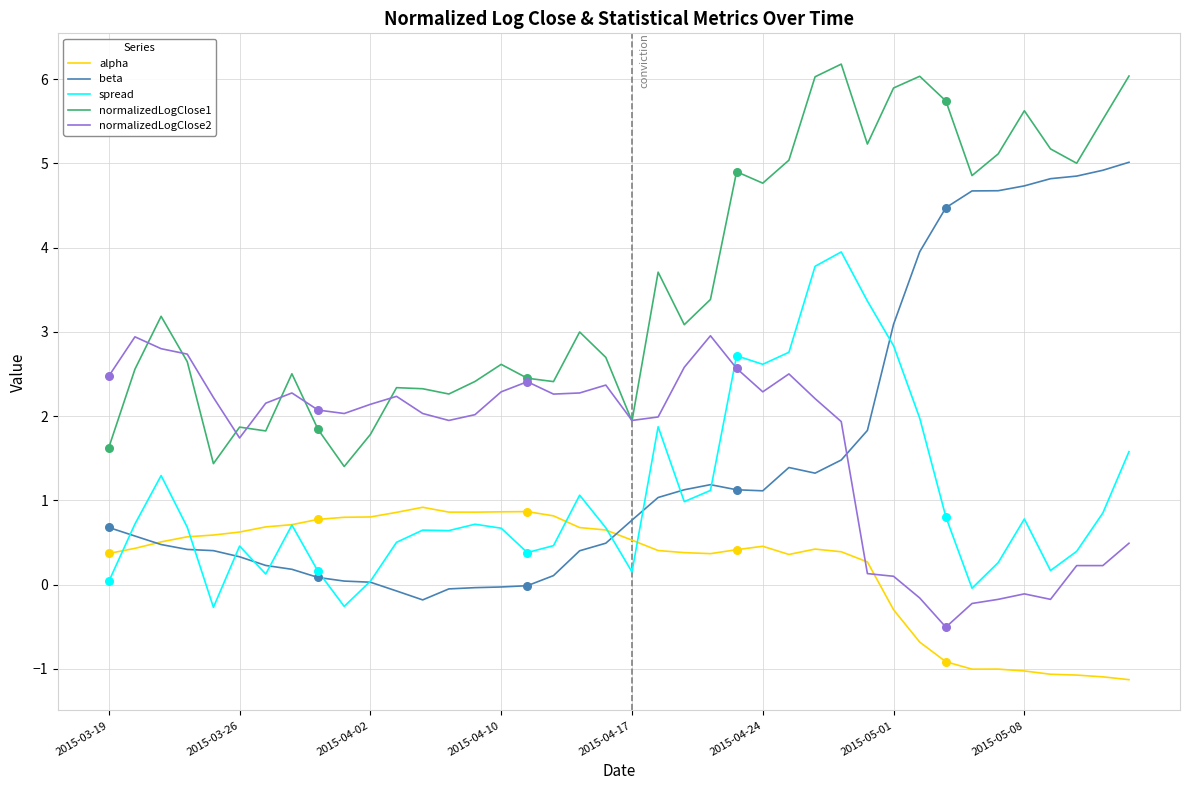

Which series has the largest total across all categories?

normalizedLogClose1